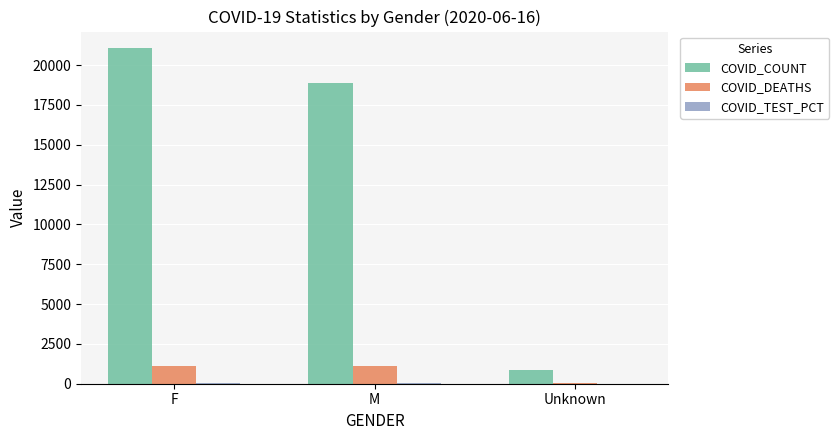

Where is COVID_DEATHS nearest to the value 586?

F